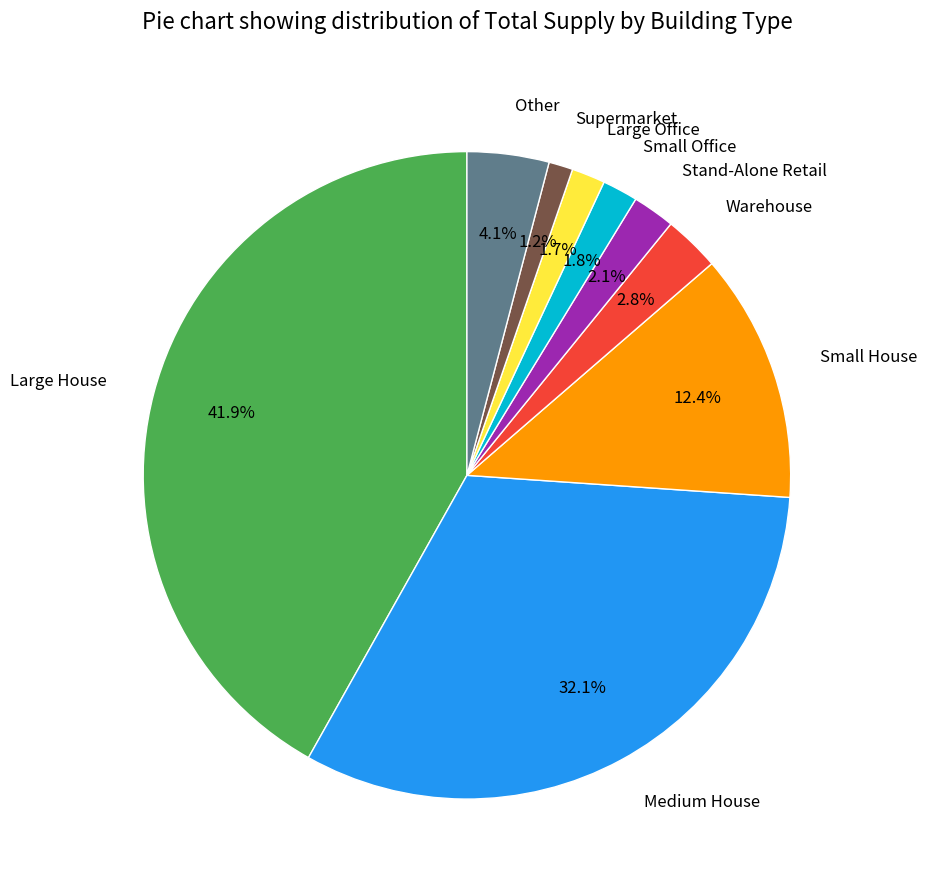

Which has a higher value, Medium House or Warehouse?

Medium House